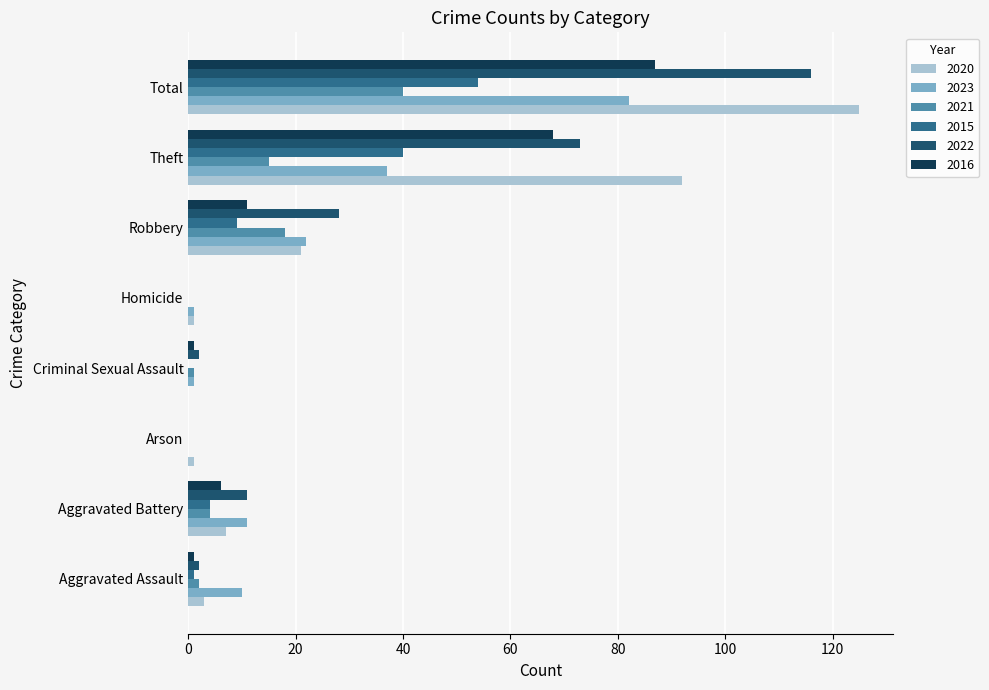

The value of 2023 at Robbery is 22. True or false?

True